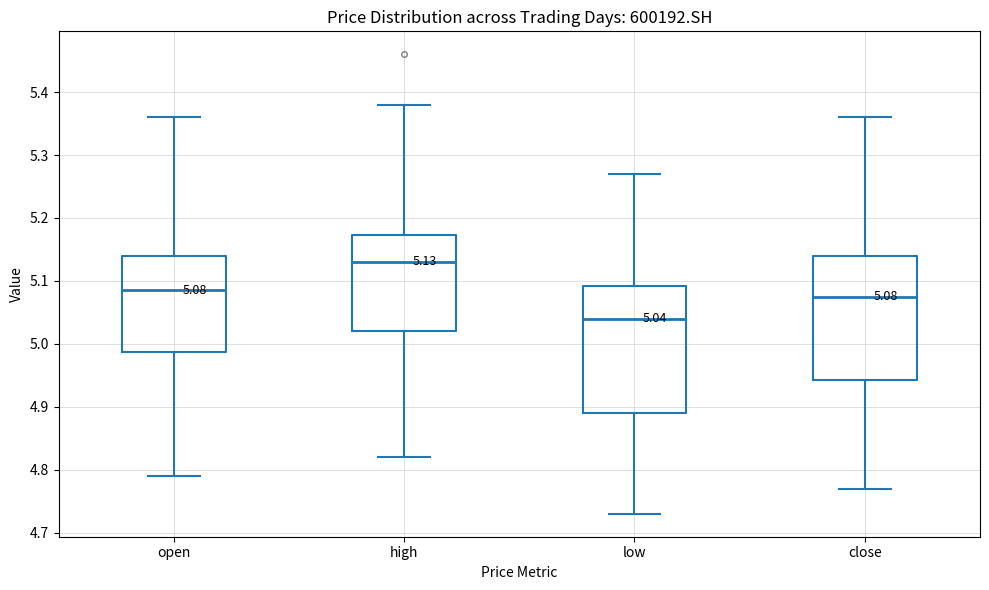

Which box has the lowest median line?

low